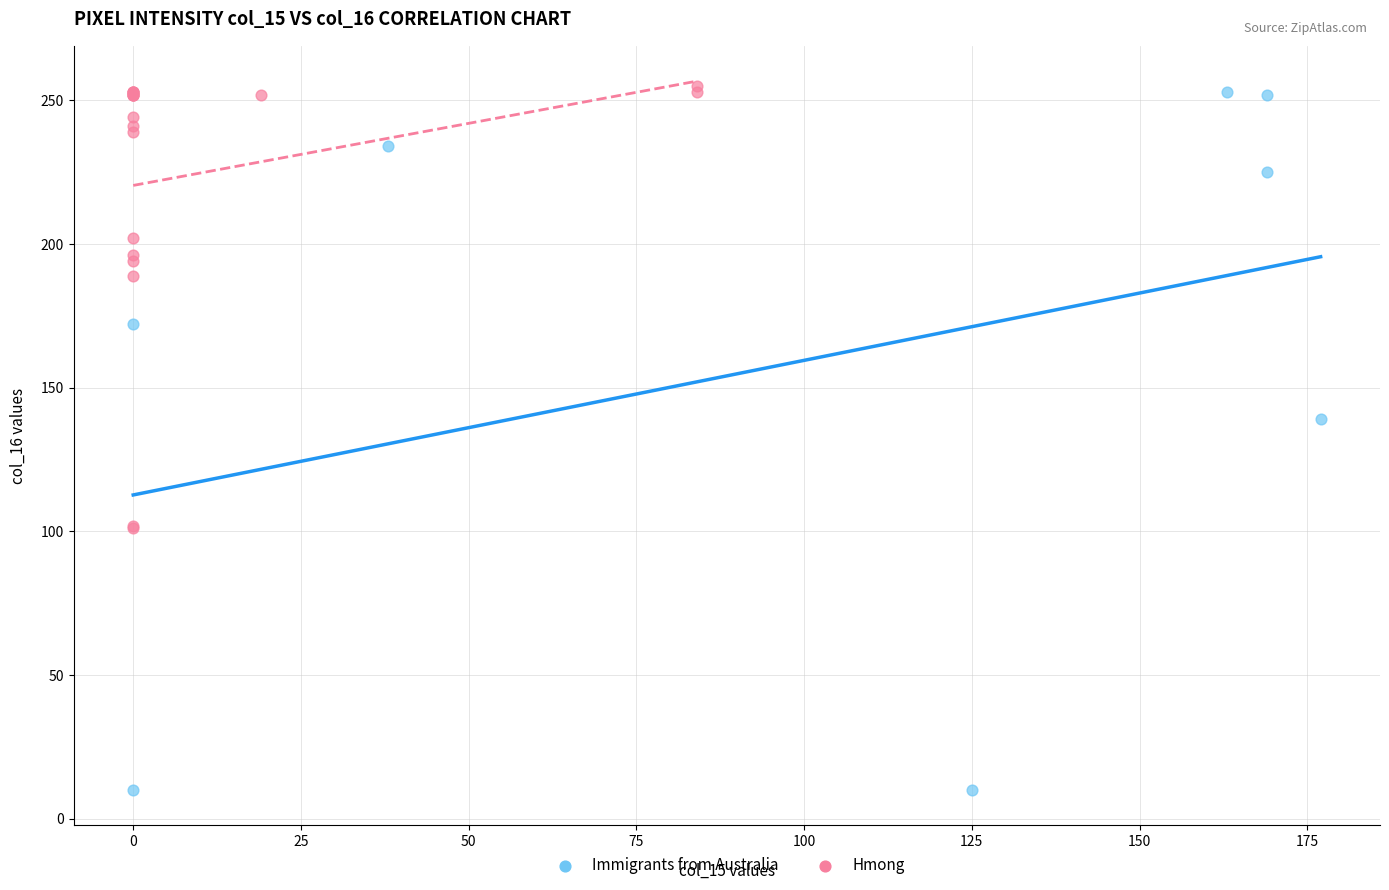

Which series contains the lowest Y value?

Immigrants from Australia